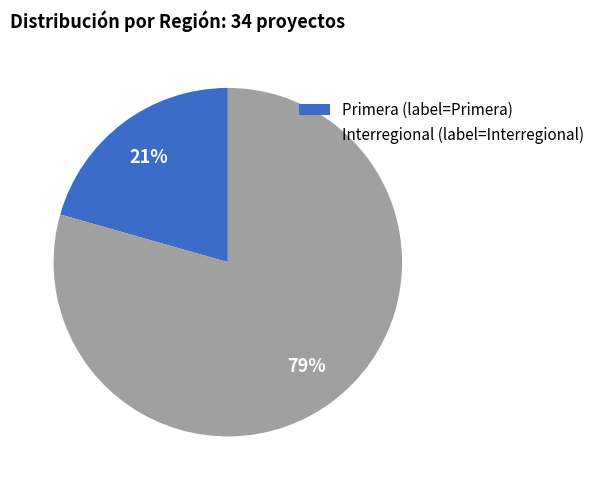

Rank the categories by value from highest to lowest.

Interregional (label=Interregional), Primera (label=Primera)